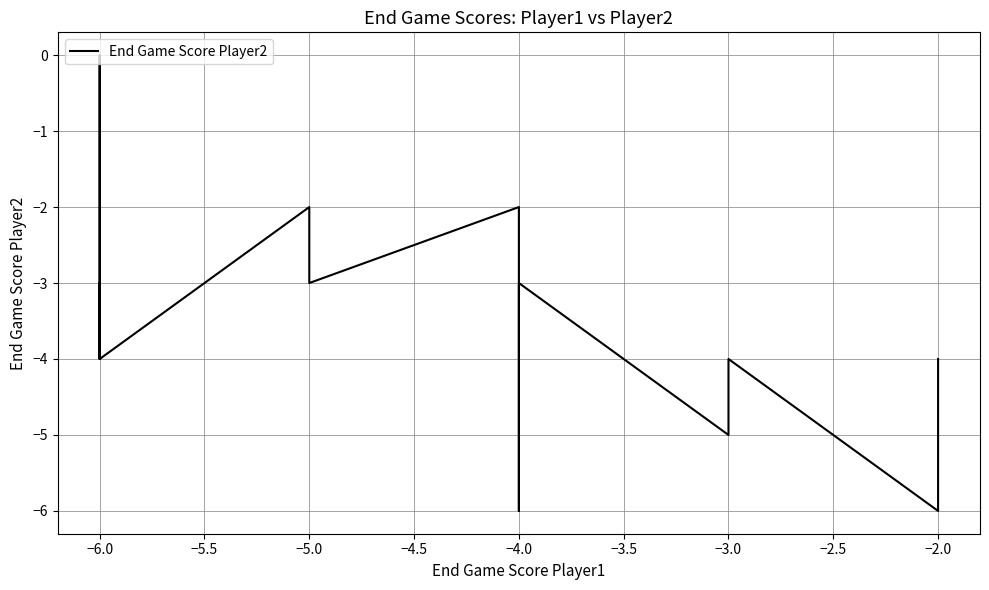

True or false: the data shows 0 at −6.0.

True